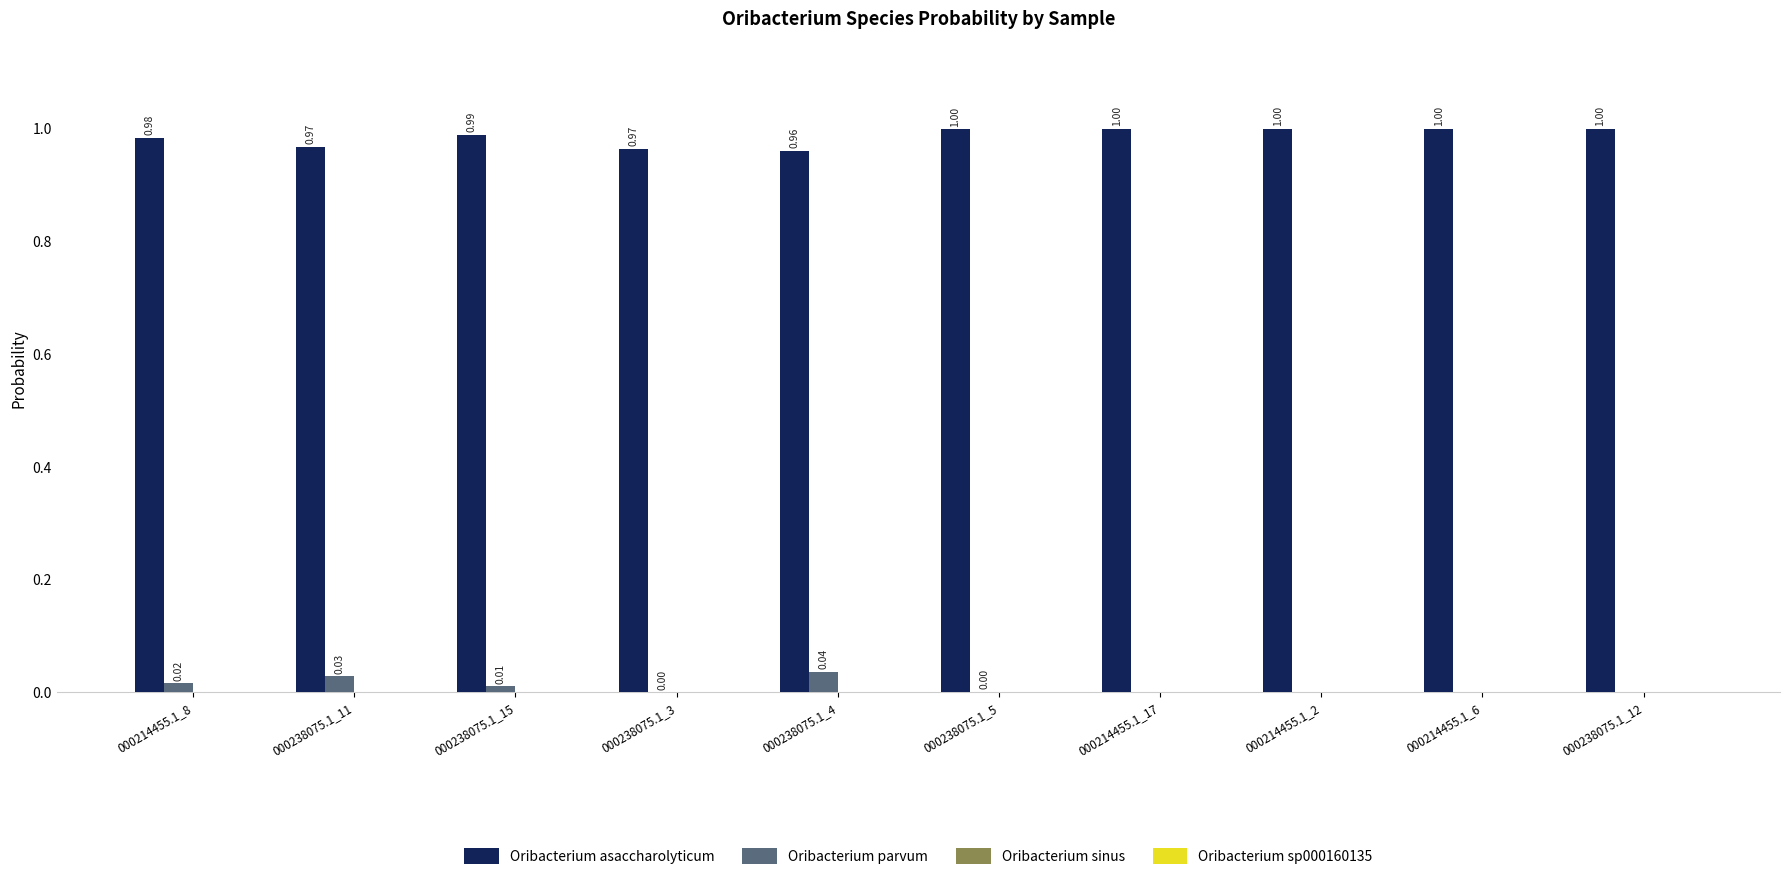

Is it true that s__Oribacterium
asaccharolyticum equals 1.0 at 000214455.1_8?

True